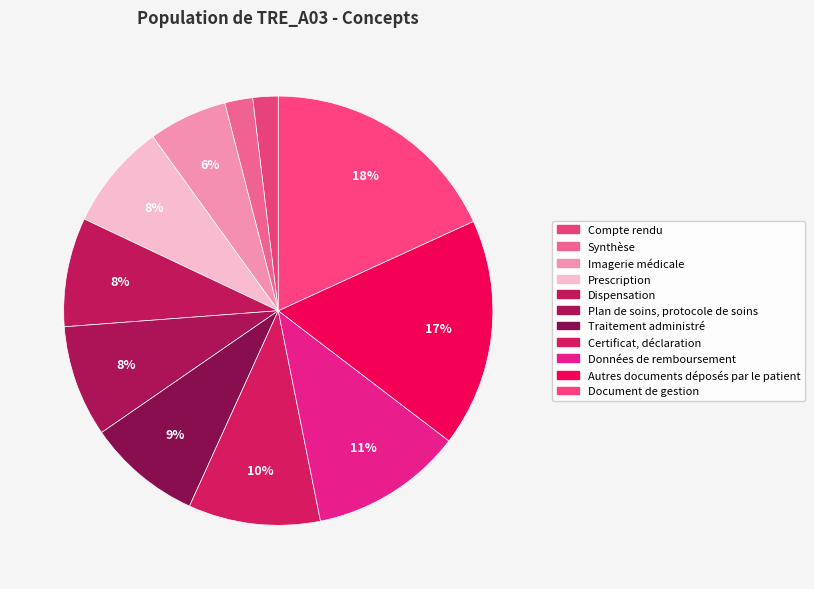

Count the number of slices in the pie.

11